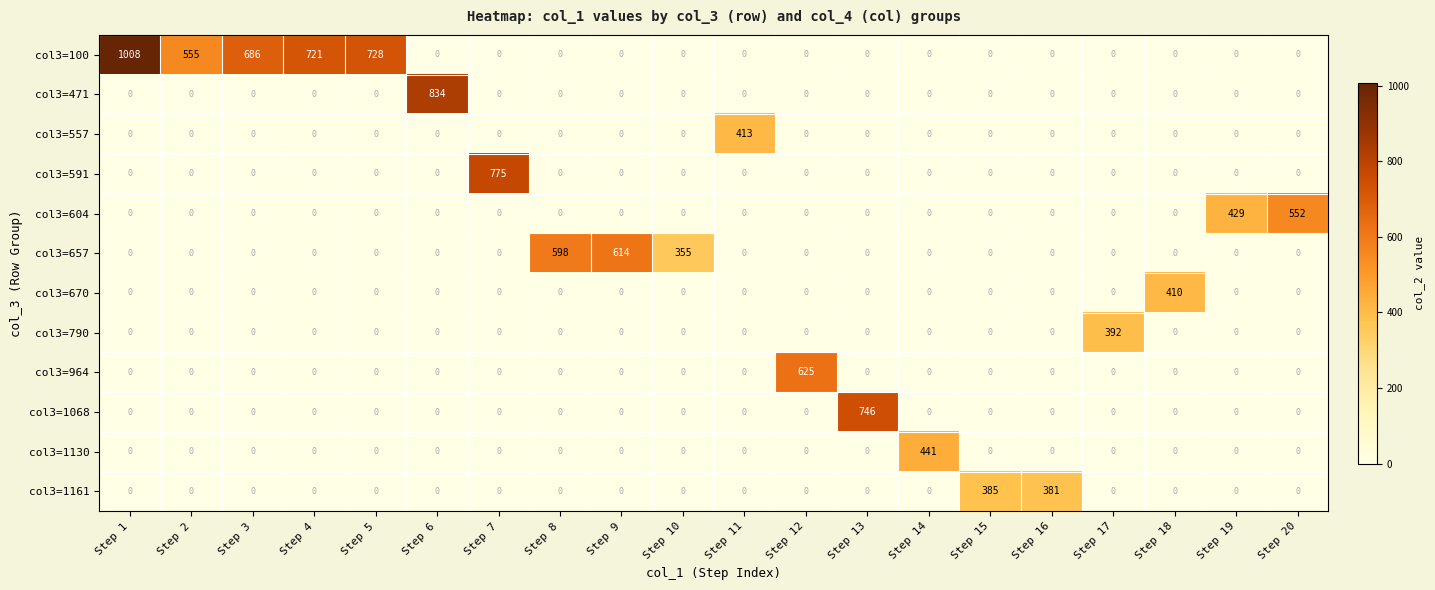

How many data points does each series have?

20